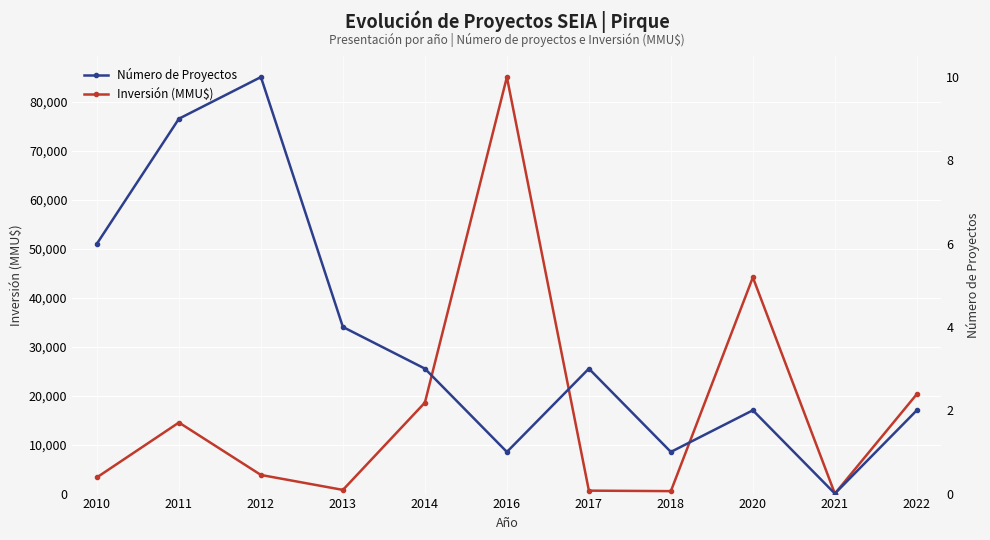

At which category does the chart reach its minimum across all series?

2021